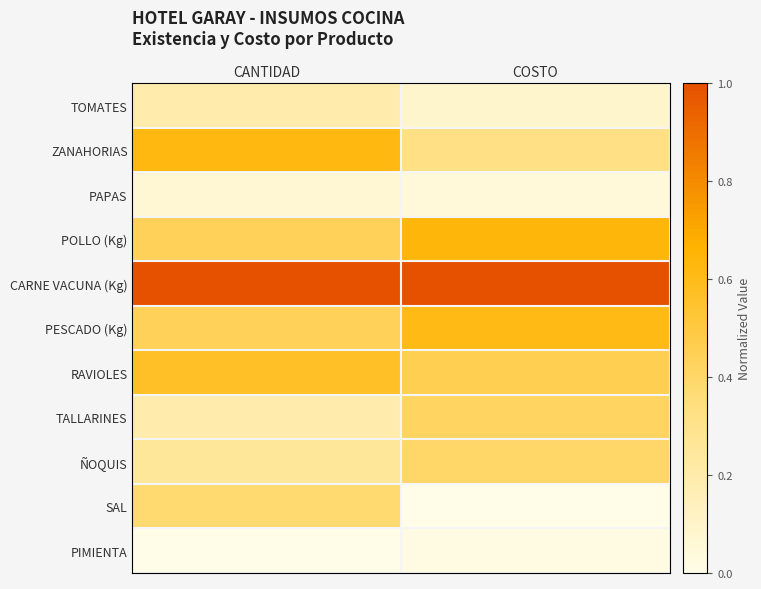

Reading right to left, transcribe all the data shown in this chart.

TOMATES: COSTO=0.1	CANTIDAD=0.2
ZANAHORIAS: COSTO=0.3	CANTIDAD=0.6
PAPAS: COSTO=0.0	CANTIDAD=0.1
POLLO (Kg): COSTO=0.6	CANTIDAD=0.4
CARNE VACUNA (Kg): COSTO=1.0	CANTIDAD=1.0
PESCADO (Kg): COSTO=0.6	CANTIDAD=0.4
RAVIOLES: COSTO=0.5	CANTIDAD=0.6
TALLARINES: COSTO=0.4	CANTIDAD=0.2
ÑOQUIS: COSTO=0.4	CANTIDAD=0.2
SAL: COSTO=0.0	CANTIDAD=0.4
PIMIENTA: COSTO=0.0	CANTIDAD=0.0